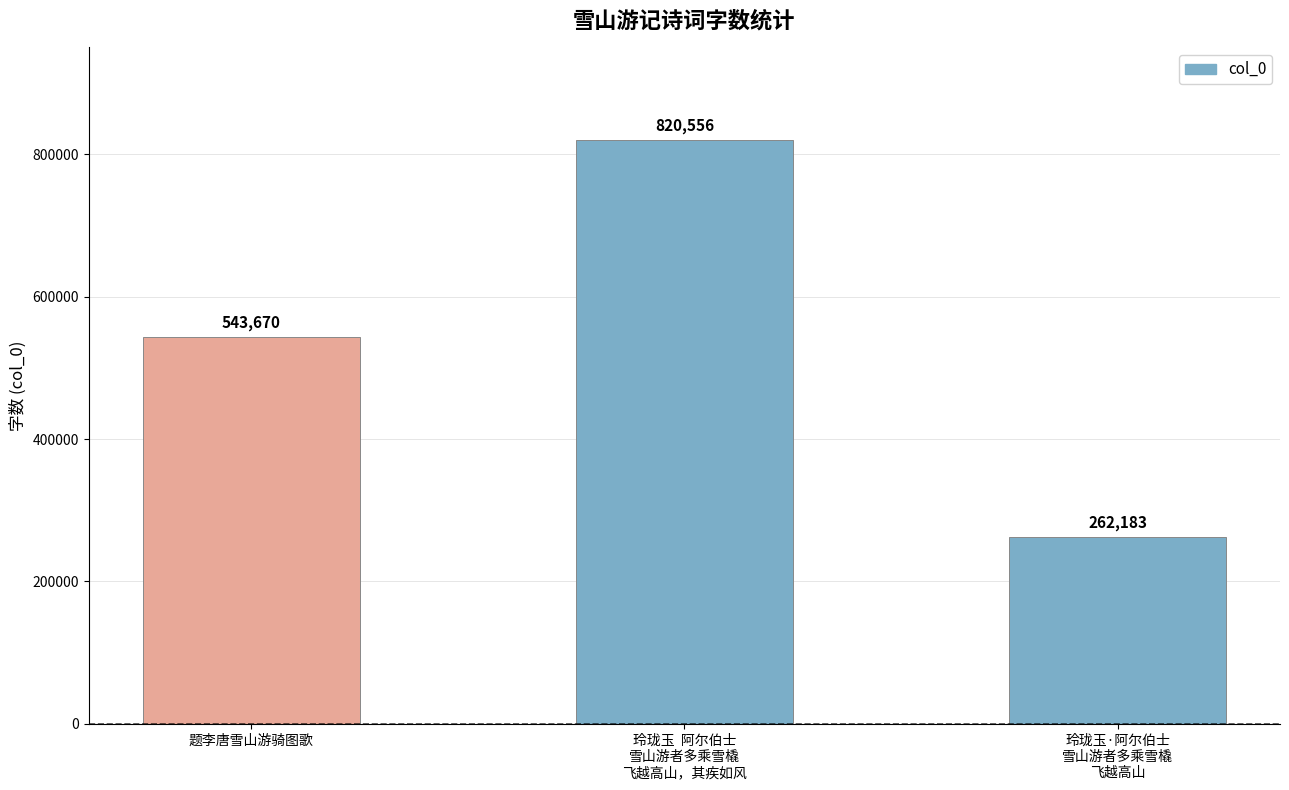

What is the change in value from 题李唐雪山游骑图歌 to 玲珑玉  阿尔伯士
雪山游者多乘雪橇
飞越高山，其疾如风?

+276886